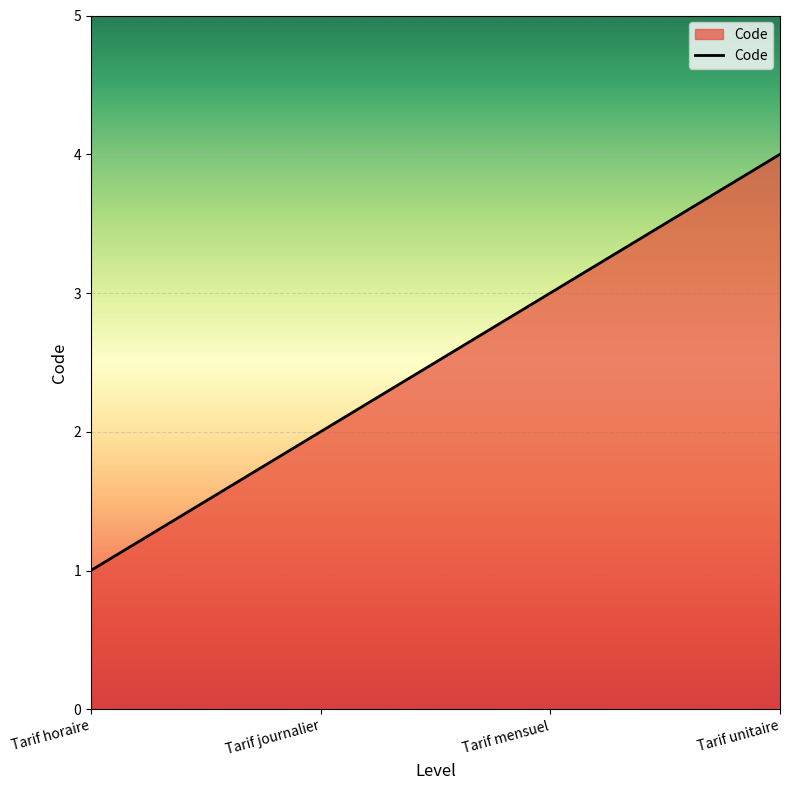

Read the value at Tarif unitaire.

4